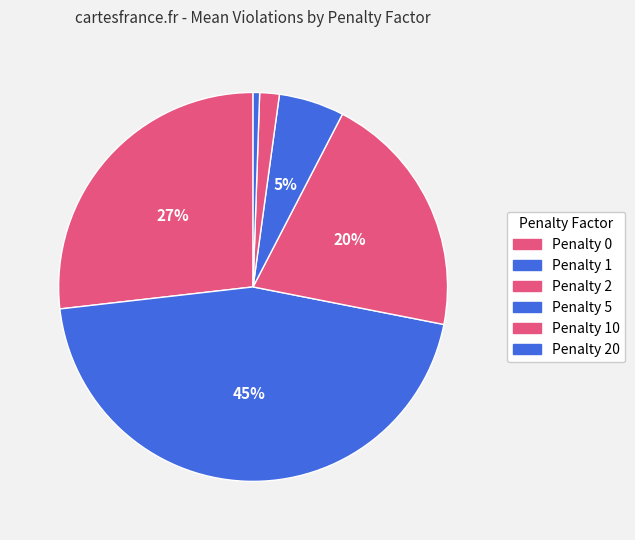

Rank the categories by value from highest to lowest.

Penalty 1, Penalty 0, Penalty 2, Penalty 5, Penalty 10, Penalty 20